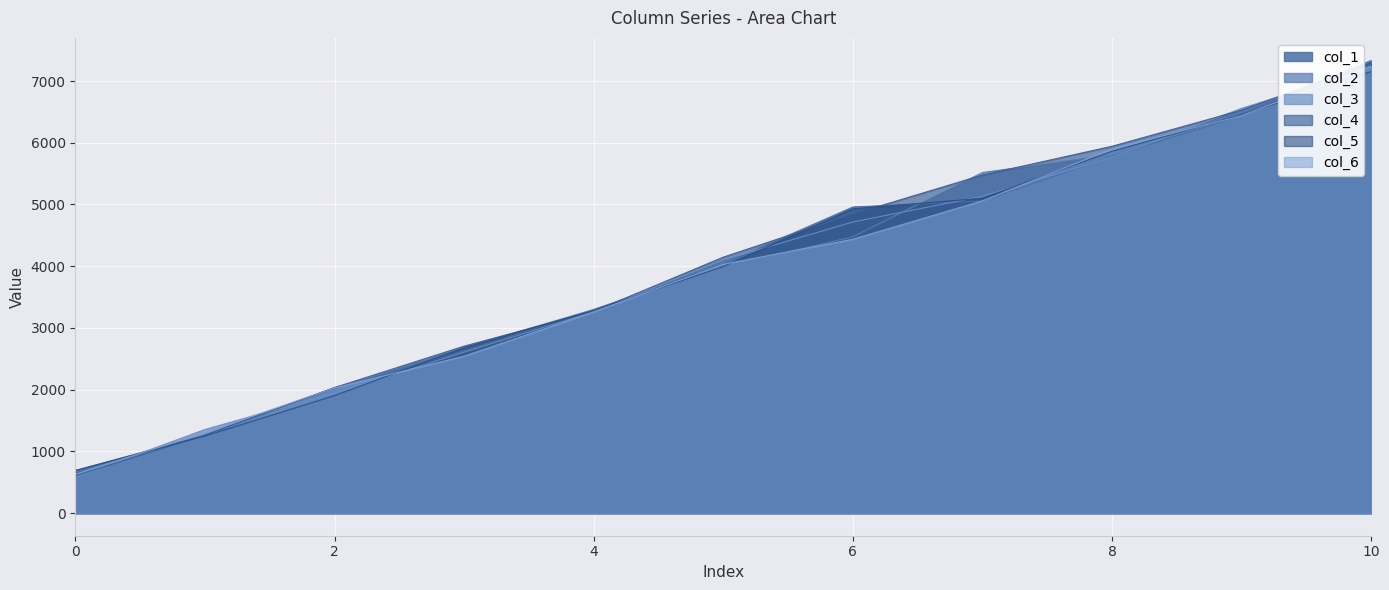

Reading left to right, transcribe all the data shown in this chart.

col_1: 0=690	1=1264	2=2033	3=2627	4=3297	5=4039	6=4959	7=5058	8=5780	9=6439	10=7330
col_2: 0=664	1=1239	2=2021	3=2681	4=3299	5=3984	6=4478	7=5518	8=5806	9=6496	10=7332
col_3: 0=583	1=1355	2=1949	3=2608	4=3262	5=4102	6=4716	7=5133	8=5765	9=6558	10=7213
col_4: 0=606	1=1265	2=2034	3=2705	4=3269	5=4147	6=4844	7=5477	8=5943	9=6528	10=7298
col_5: 0=690	1=1248	2=1904	3=2680	4=3284	5=3995	6=4930	7=5100	8=5862	9=6451	10=7154
col_6: 0=631	1=1306	2=2028	3=2542	4=3260	5=4031	6=4437	7=5059	8=5902	9=6439	10=7241